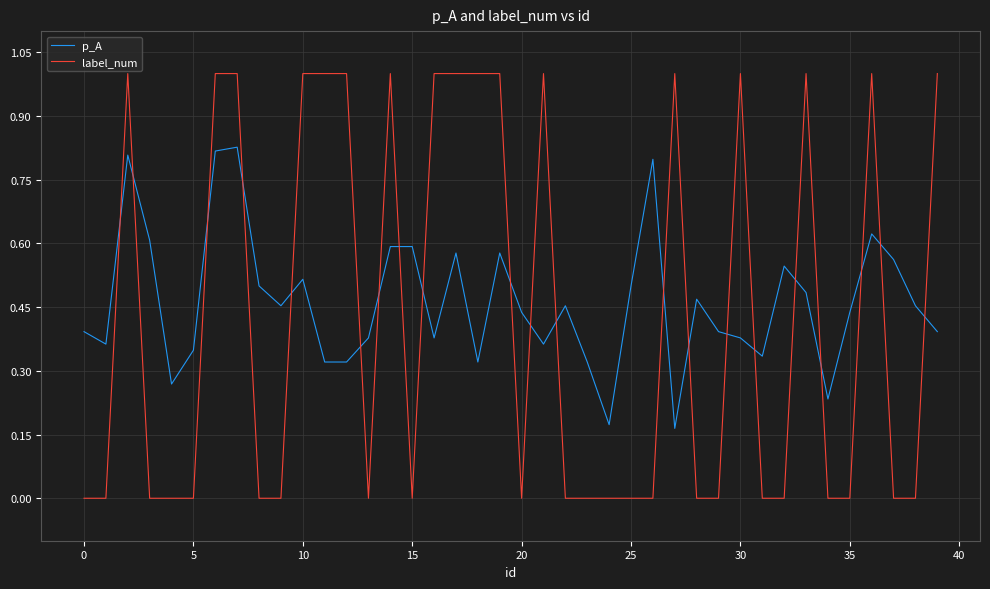

What is the maximum value for label_num?

1.0